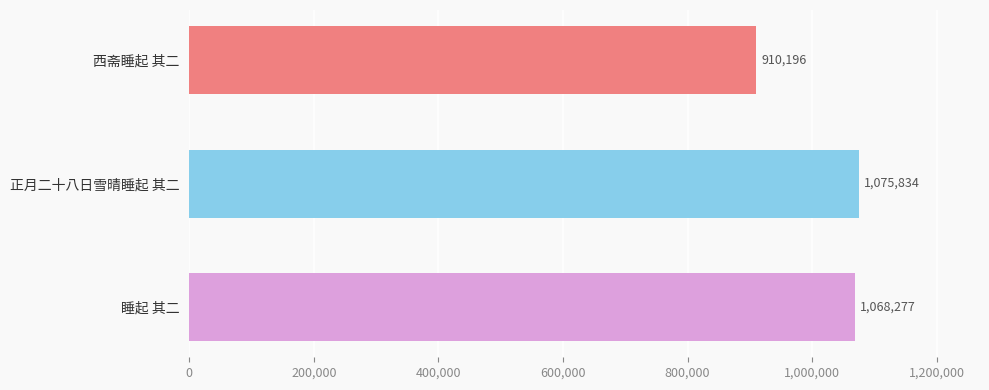

What is the average value?

1018102